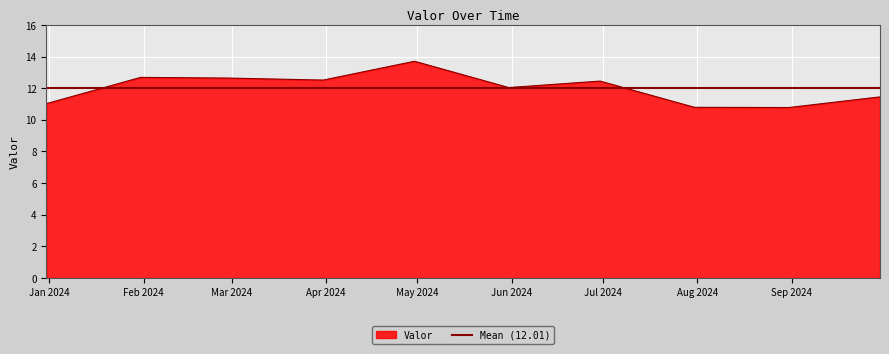

Where is the first local minimum?

2024-03-31